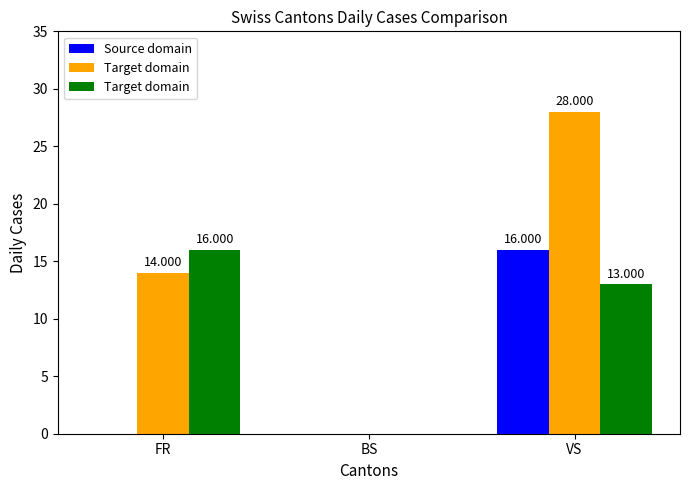

At which category is the sum across all series the highest?

VS